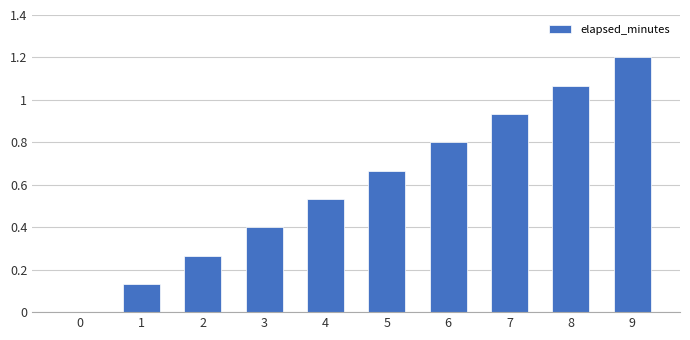

What is the sum of the values at 6 and 8?

1.9